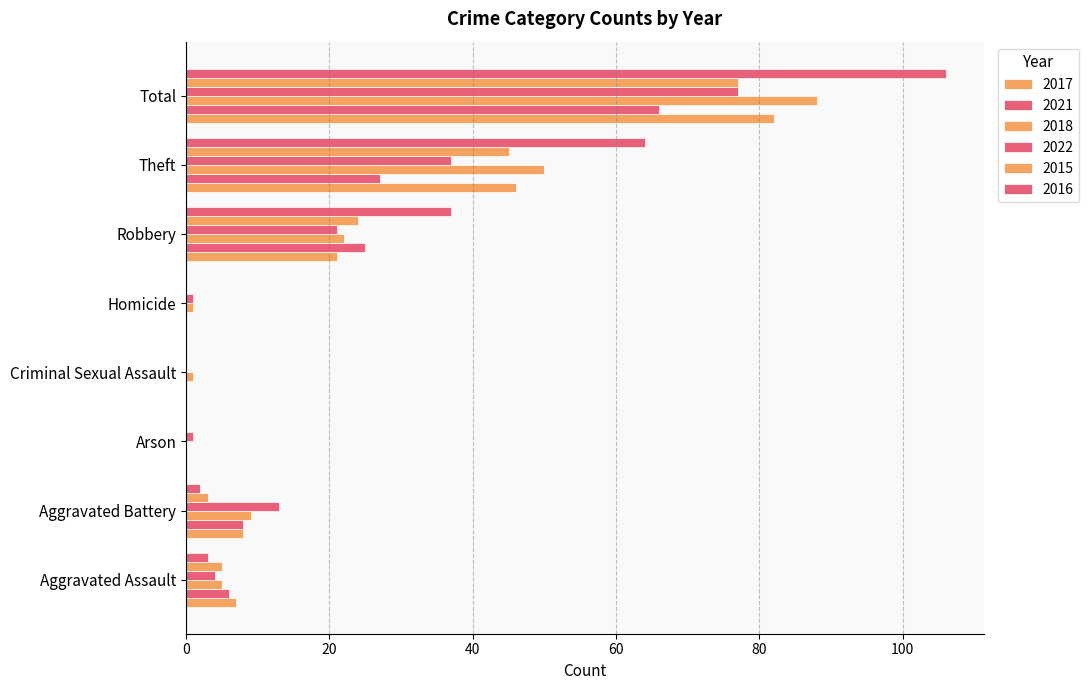

How many series are shown in this chart?

6